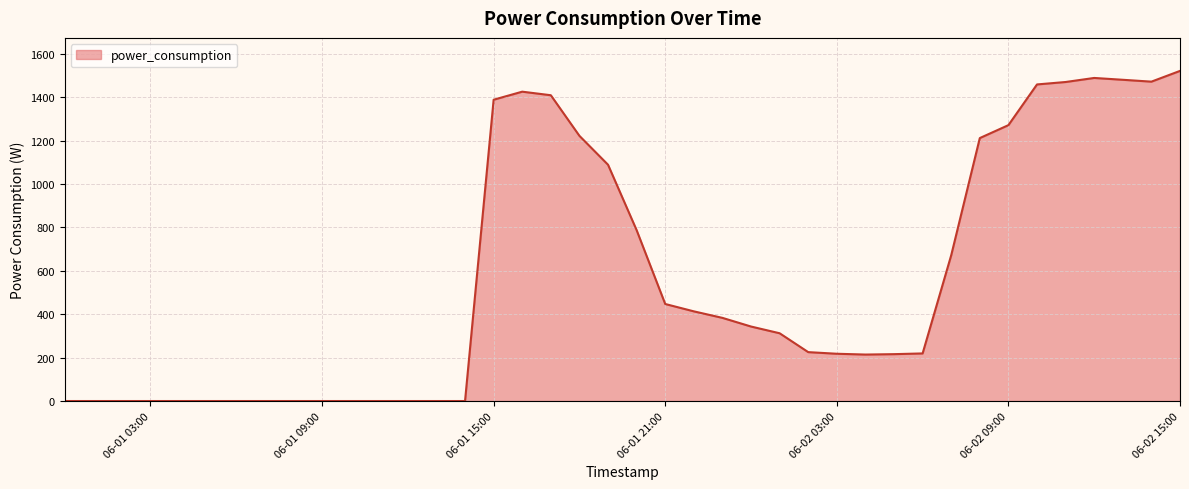

What is the greatest value displayed?

1520.8